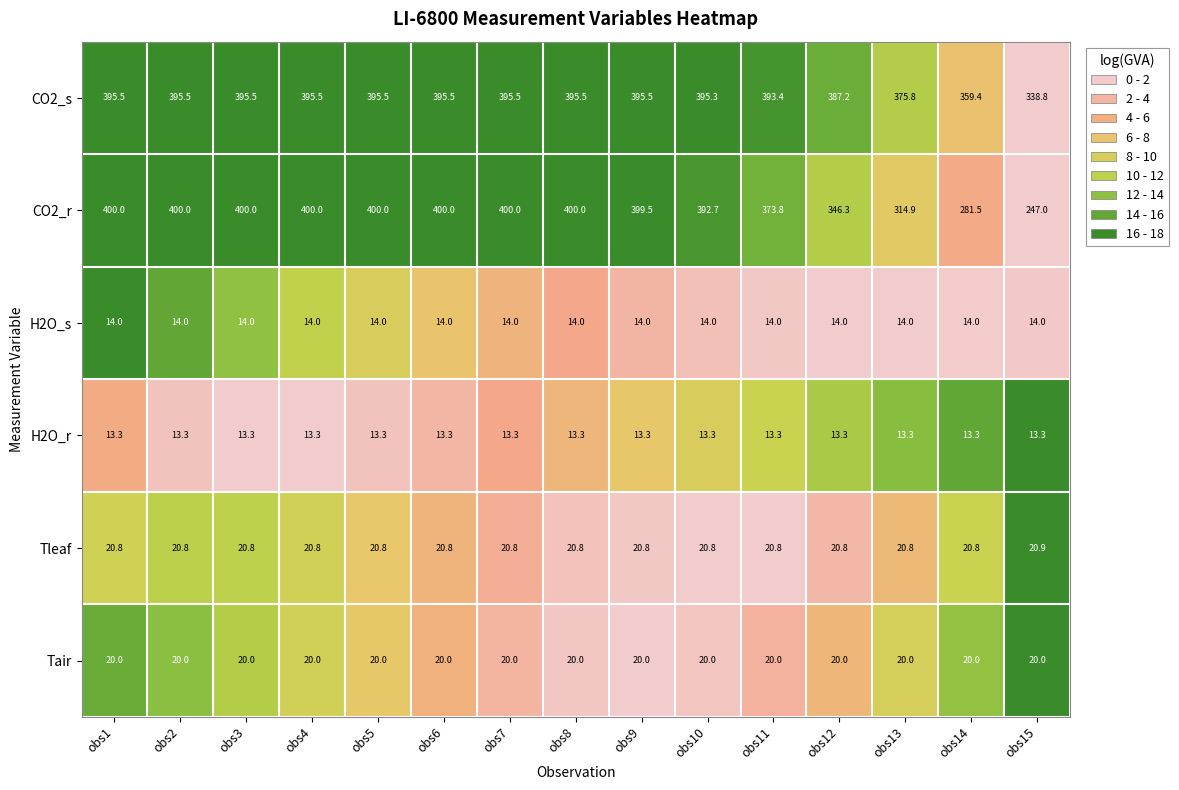

What is the sum of all Tleaf values?

312.1